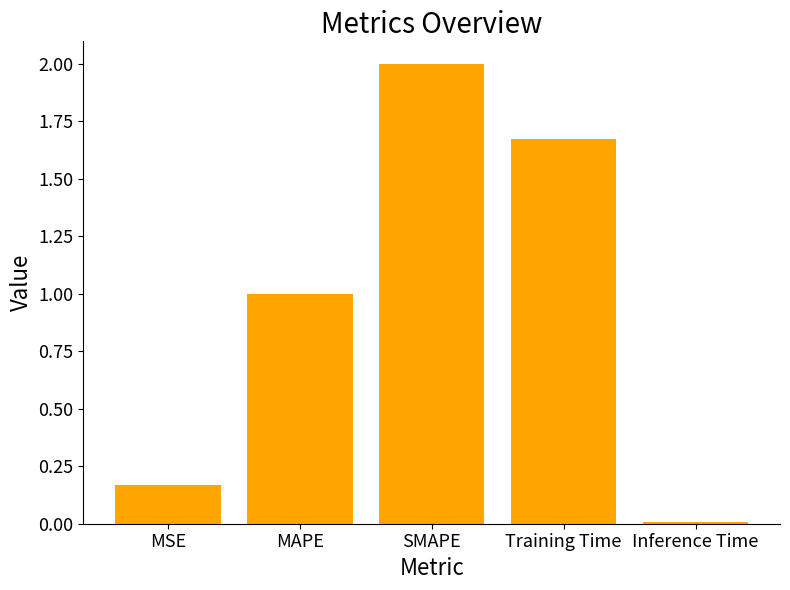

List the labels in order of value, largest first.

SMAPE, Training Time, MAPE, MSE, Inference Time